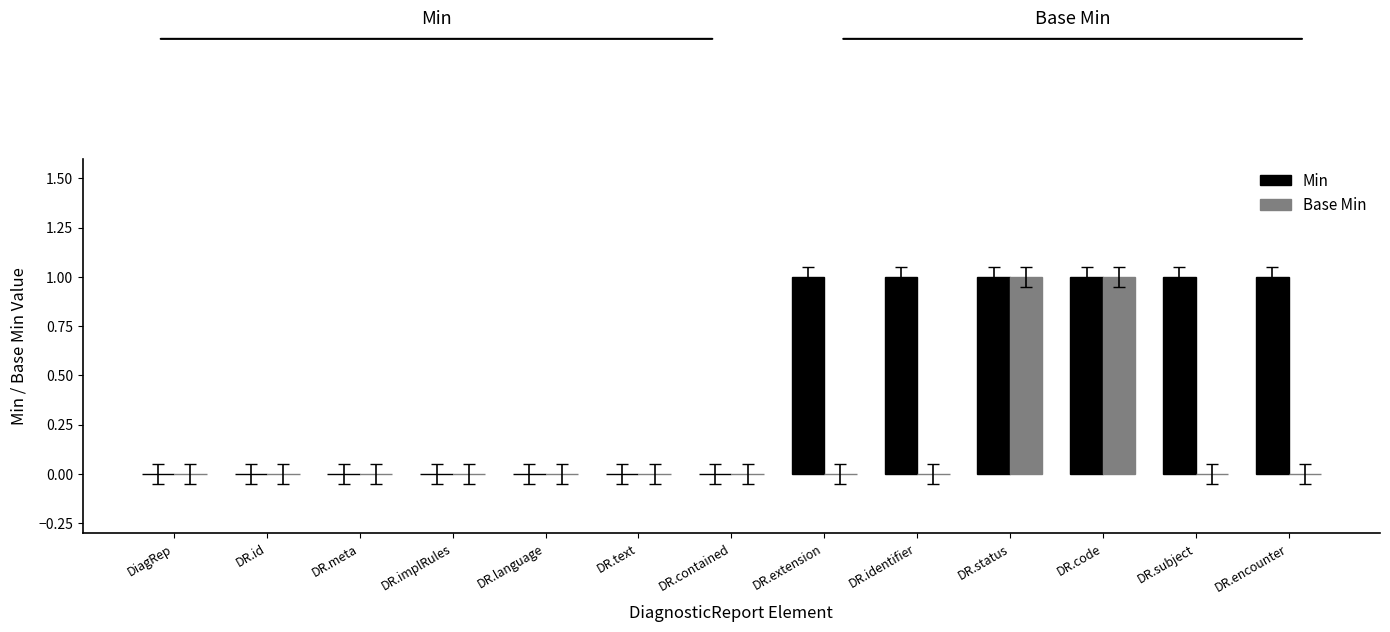

Are the bars grouped side by side (vs. stacked)?

Yes